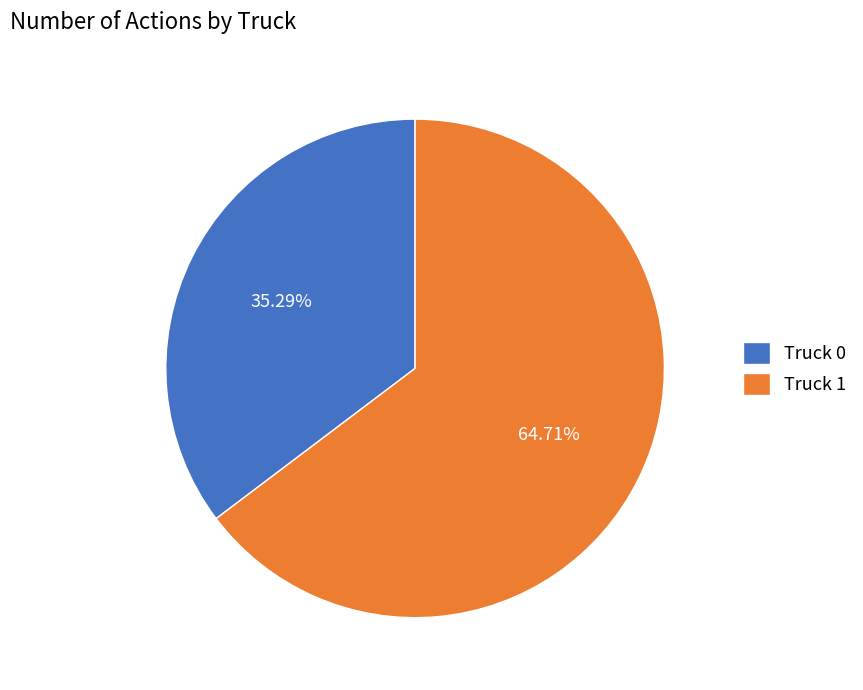

What percentage is NOT represented by Truck 1?

35.3%